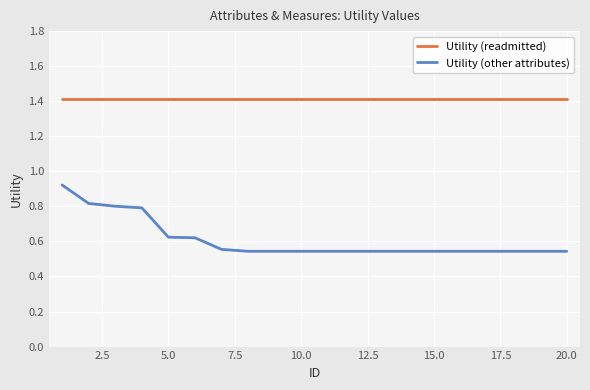

Which series has the widest spread of values?

Utility (other attributes)